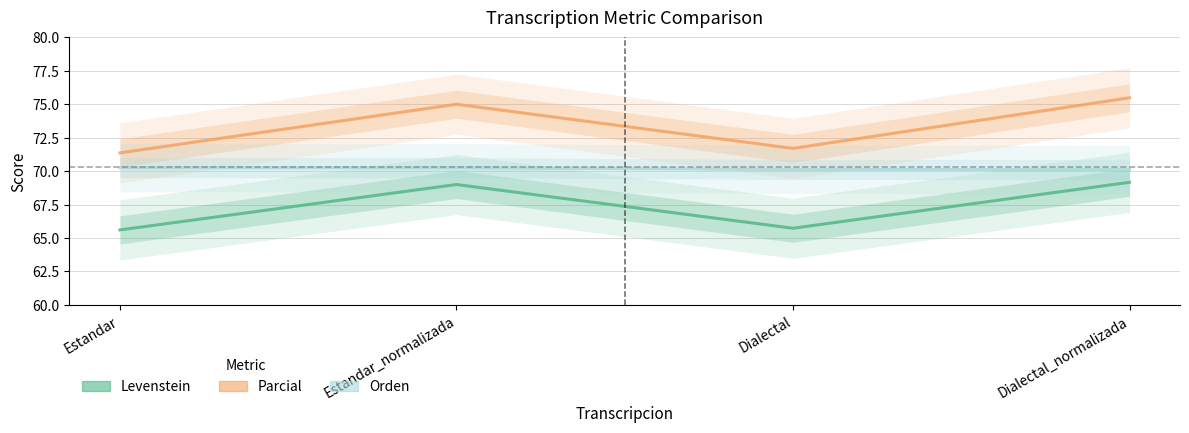

Does the chart have visible grid lines?

Yes